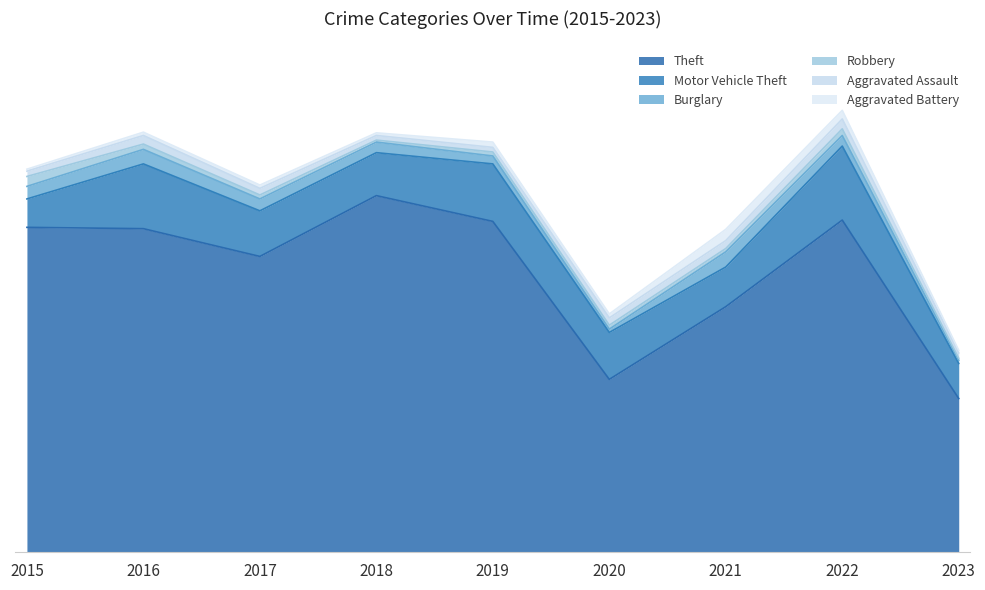

True or false: Burglary has a value of 16 at 2018.

True